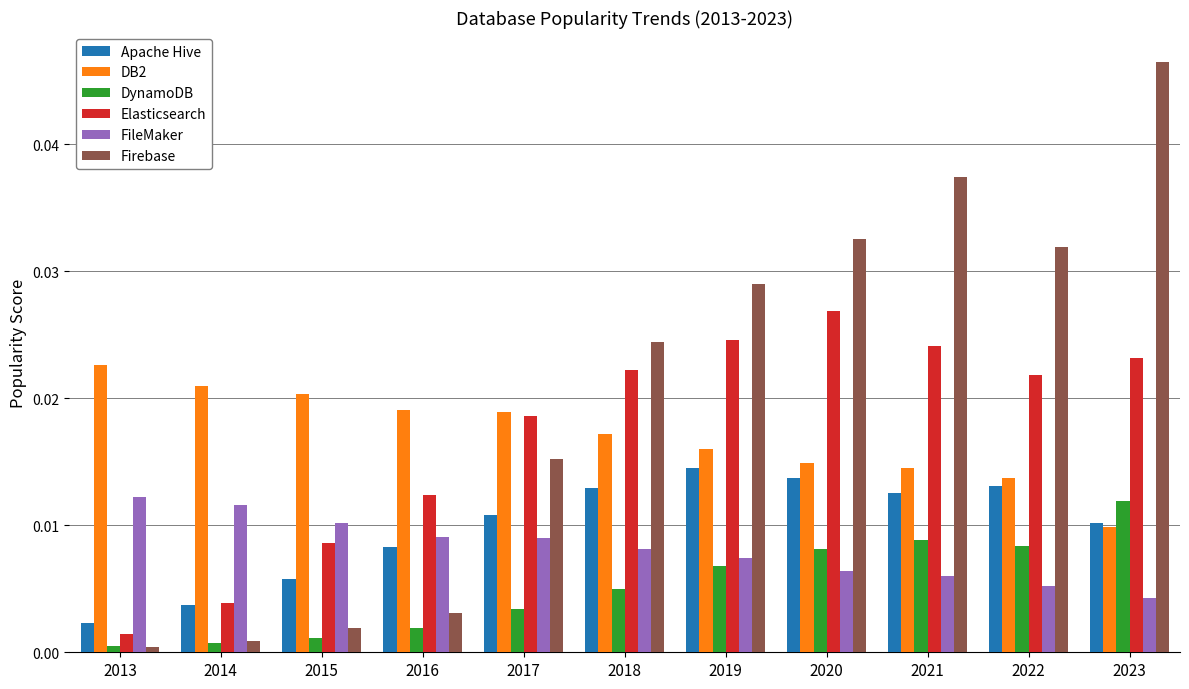

Rank the categories by Firebase value from lowest to highest.

2013, 2014, 2015, 2016, 2017, 2018, 2019, 2022, 2020, 2021, 2023